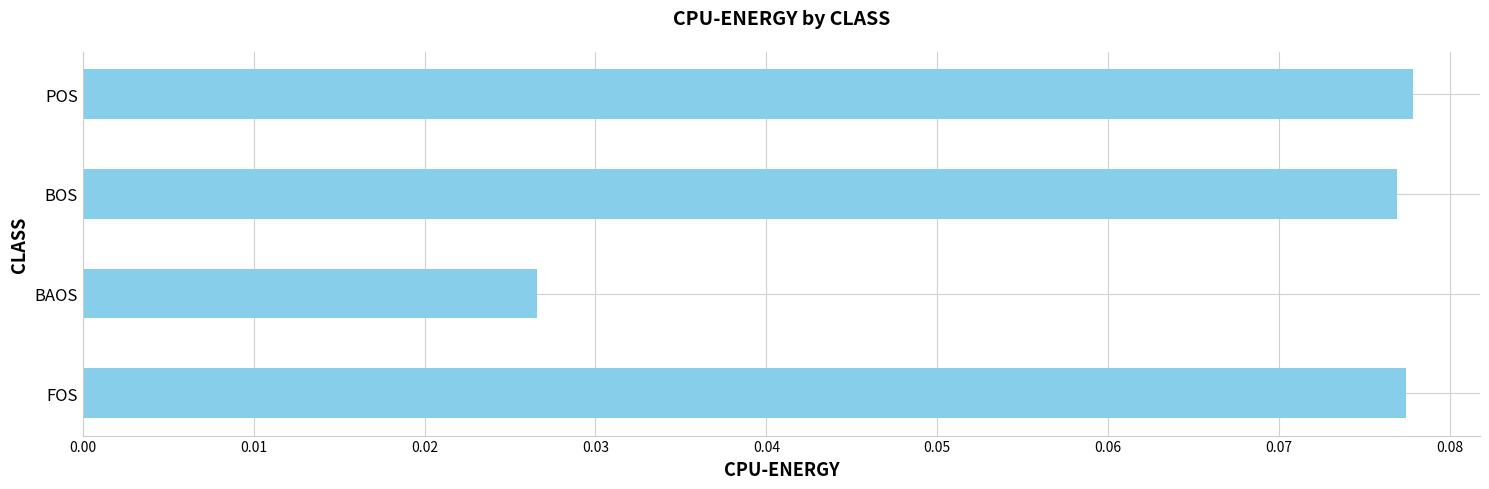

What is the change in value from BAOS to BOS?

+0.1